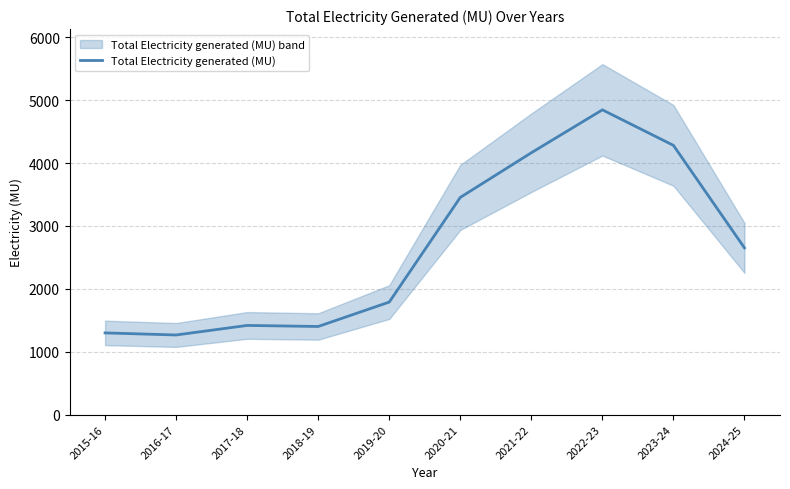

Where is the first local maximum?

2017-18